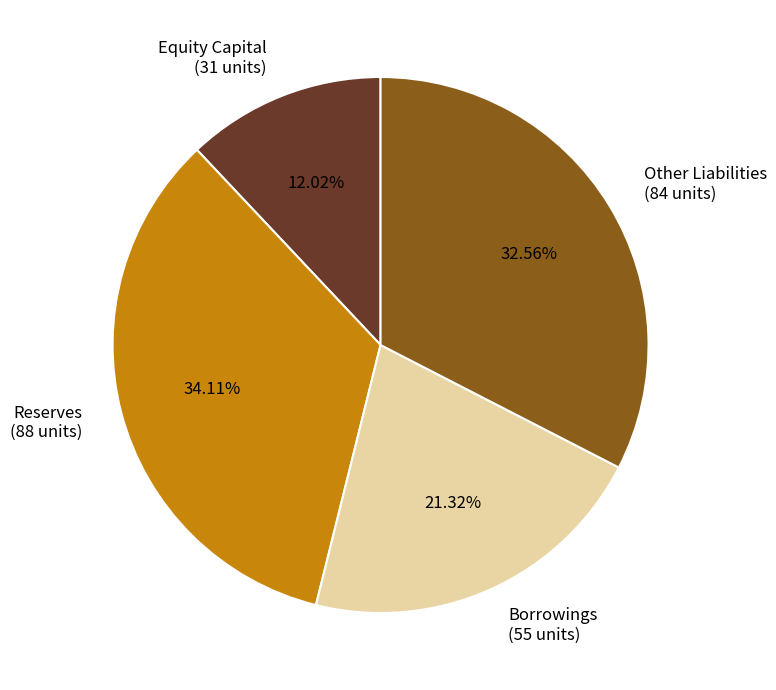

How many slices are in this pie chart?

4